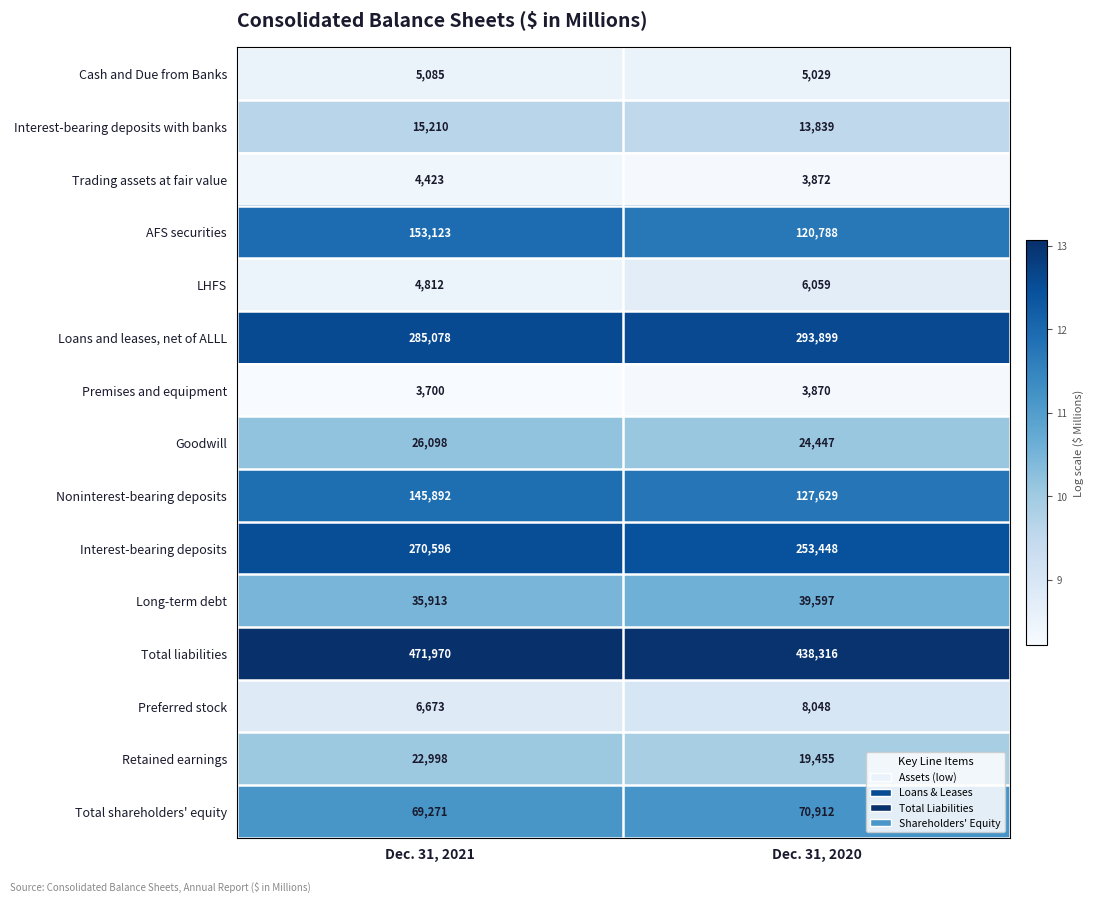

What is the average value of the Trading assets at fair value series?

4148